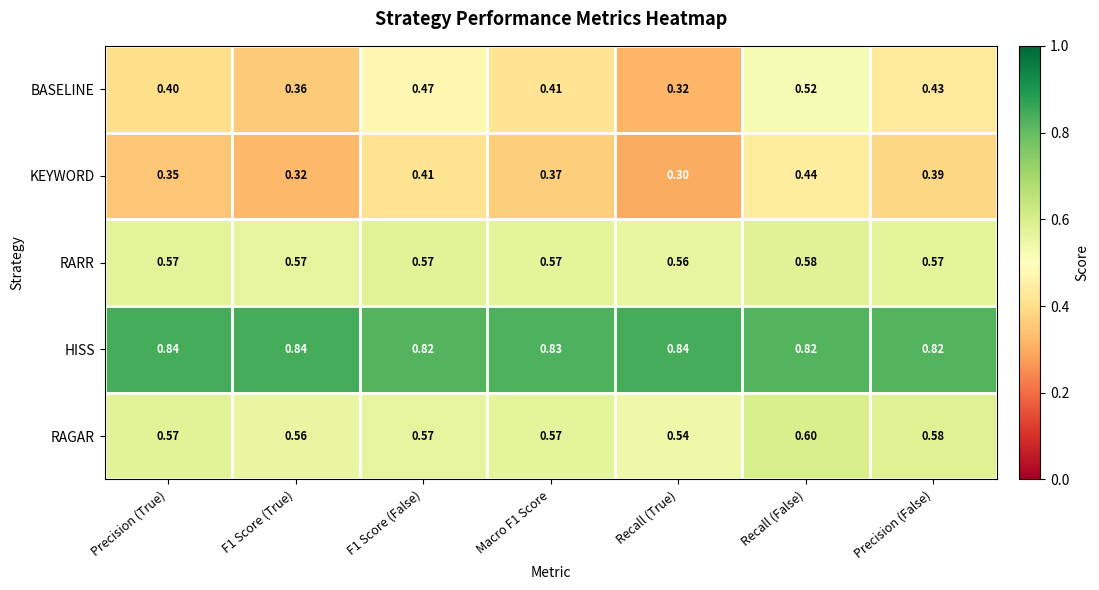

At which label does RARR reach its peak?

Recall (False)